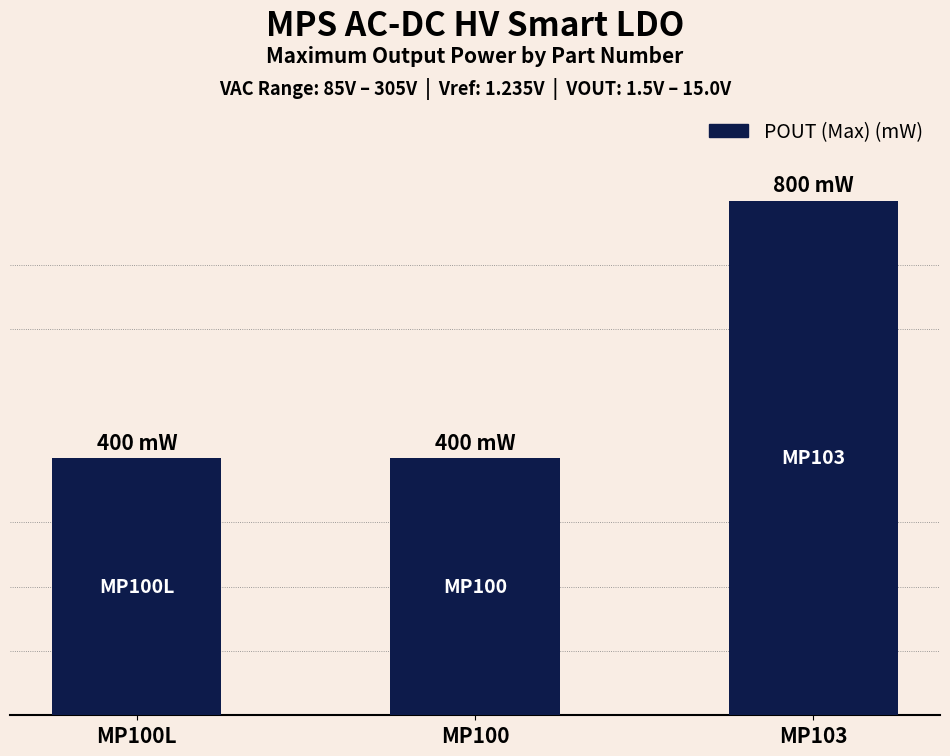

Rank the categories by value from highest to lowest.

MP103, MP100L, MP100